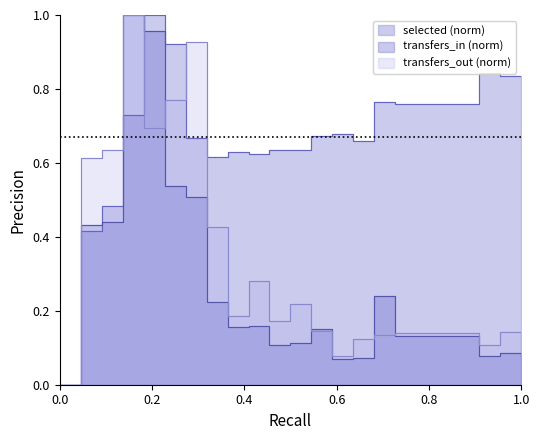

How many lines are shown in the chart?

3